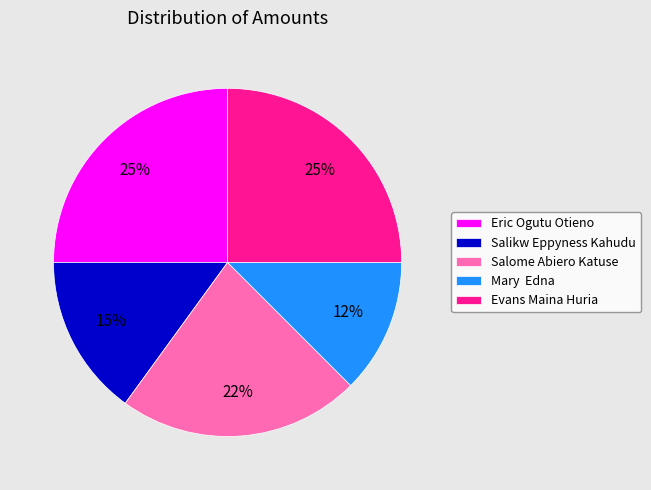

Does Eric Ogutu Otieno account for over 50% of the chart?

No